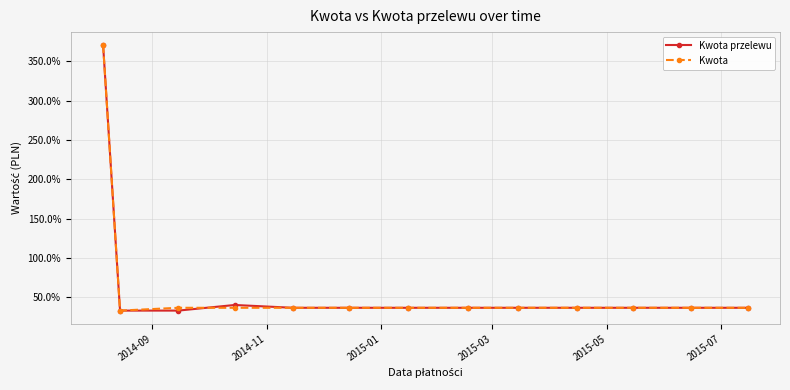

How many lines are shown in the chart?

2